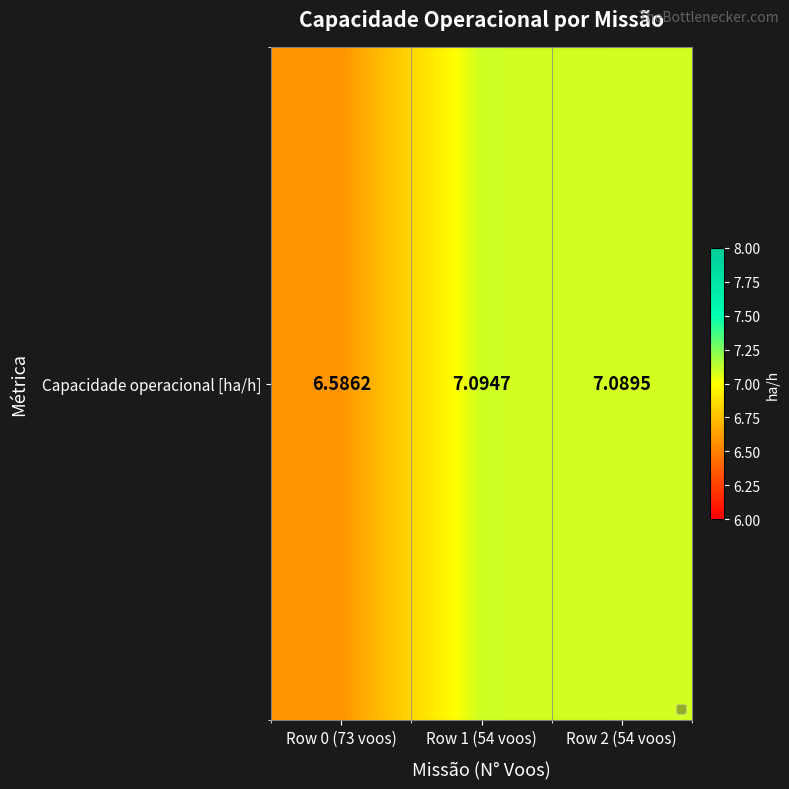

Between Row 2 (54 voos) and Row 0 (73 voos), which is larger?

Row 2 (54 voos)